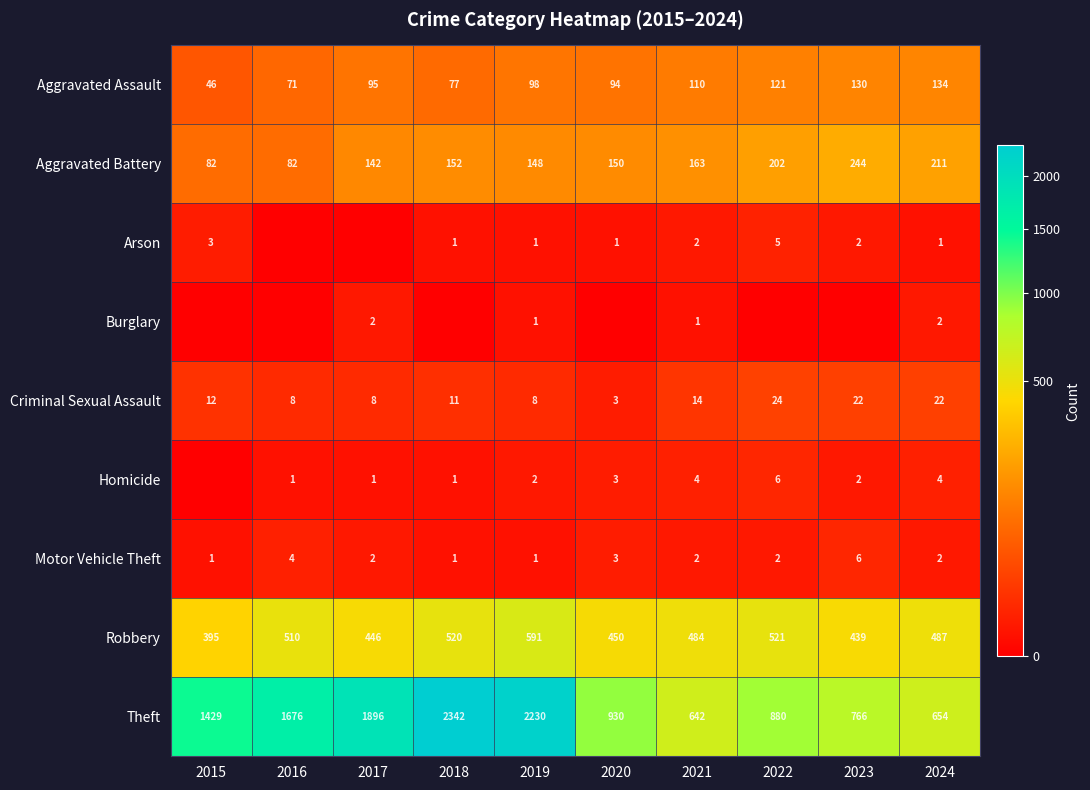

What is the total value across all series at 2021?

1422